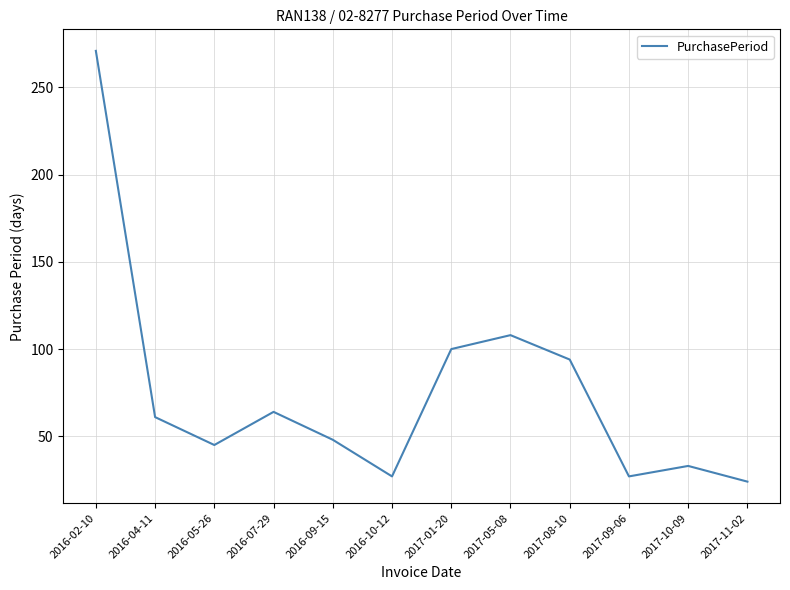

At which label does the data first exceed 61?

2016-02-10